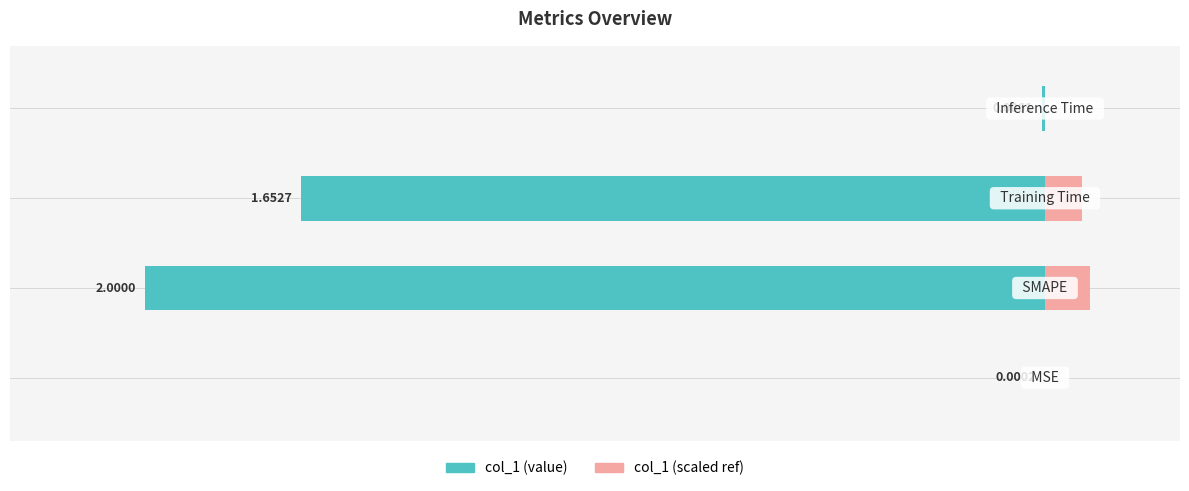

True or false: col_1 (ref) has a value of 0.0 at 3.

False